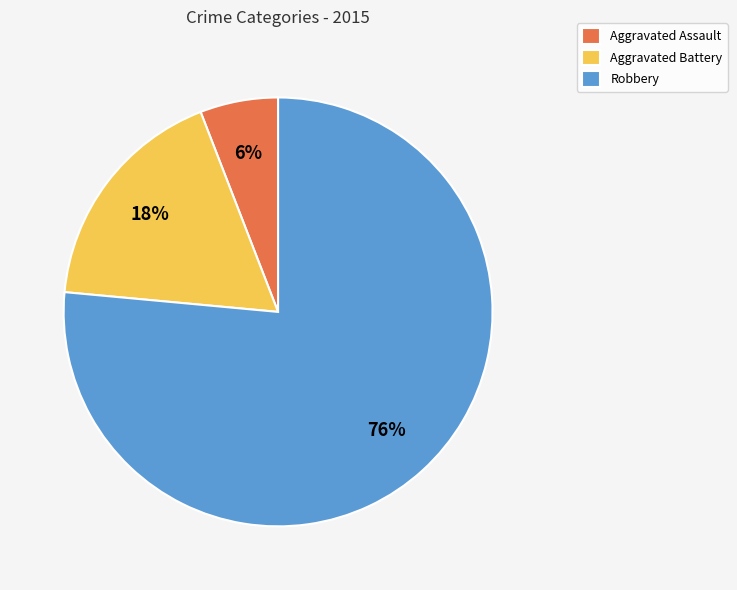

To the nearest percent, what percentage of the pie is Aggravated Assault?

6%